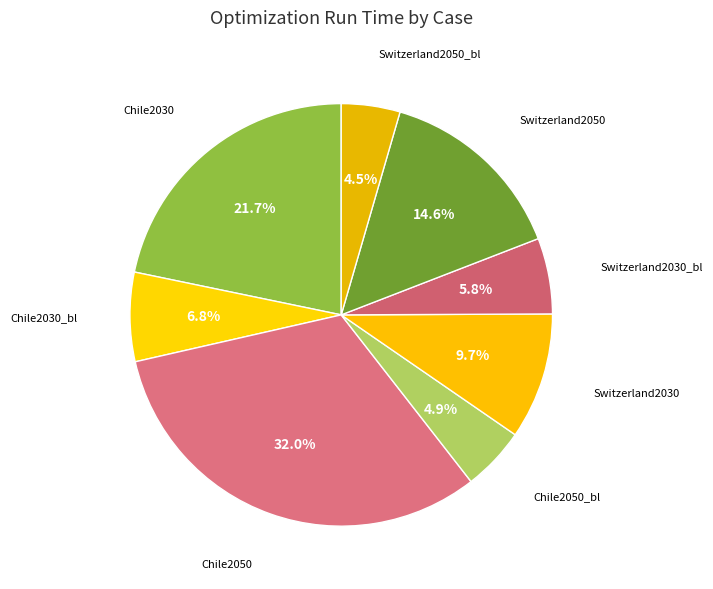

Is there any slice that represents more than half of the pie?

No